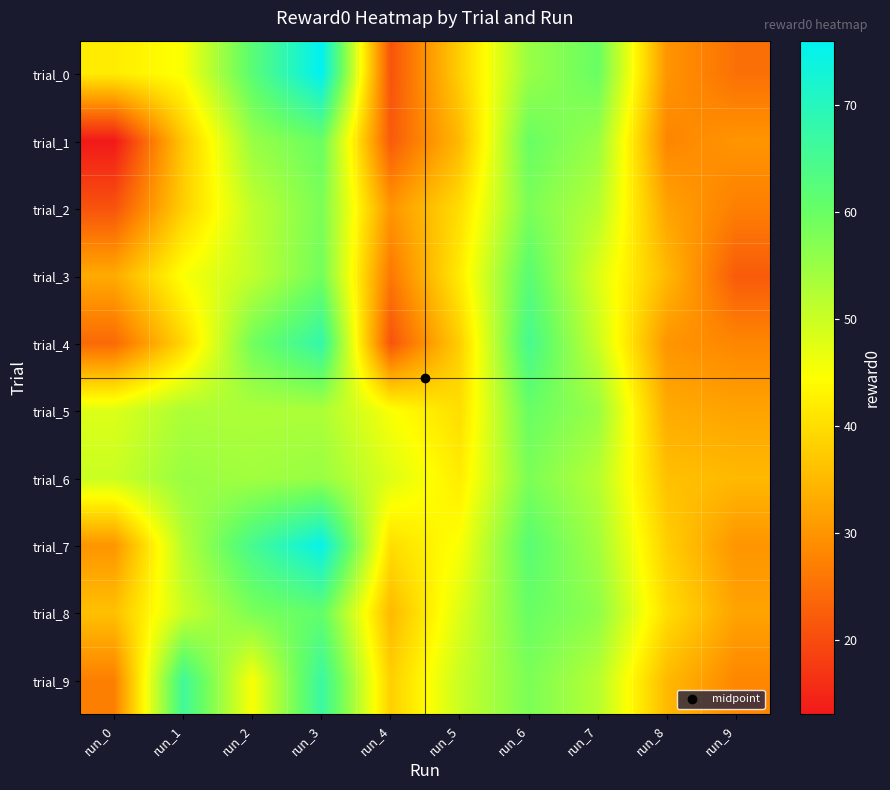

List the series in order of their peak value, highest first.

trial_0, trial_7, trial_4, trial_9, trial_3, trial_8, trial_1, trial_5, trial_2, trial_6